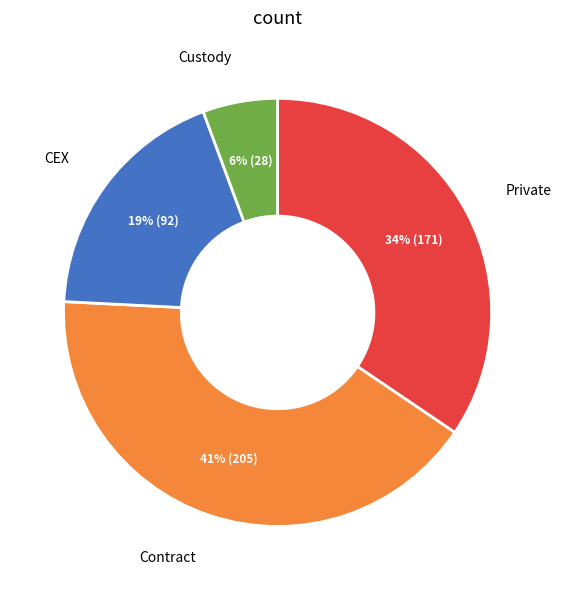

To the nearest percent, what is the average slice percentage?

25%